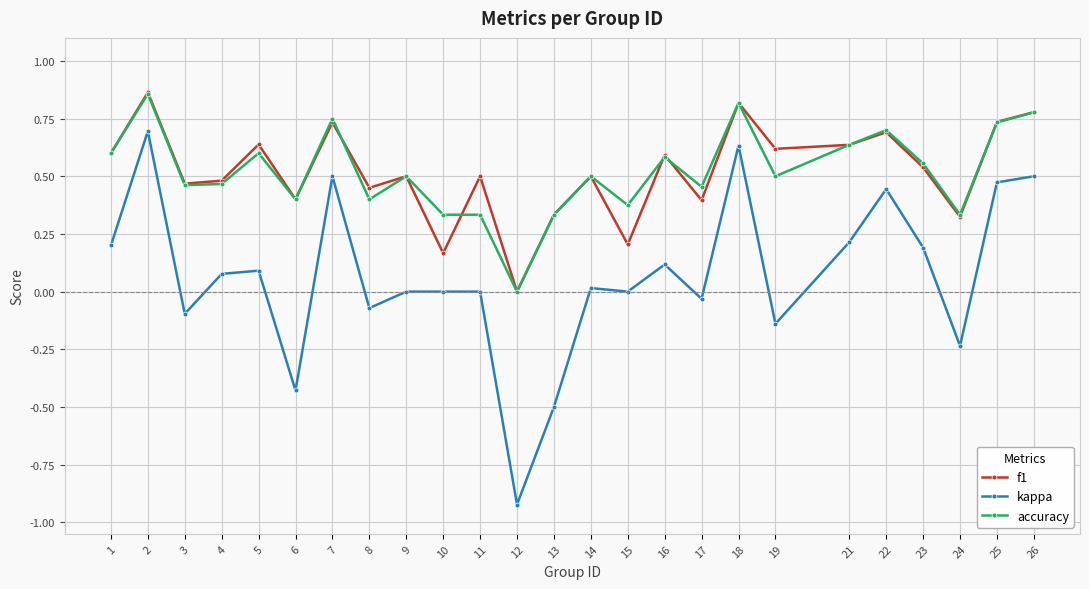

What is the total value across all series at 22?

1.8